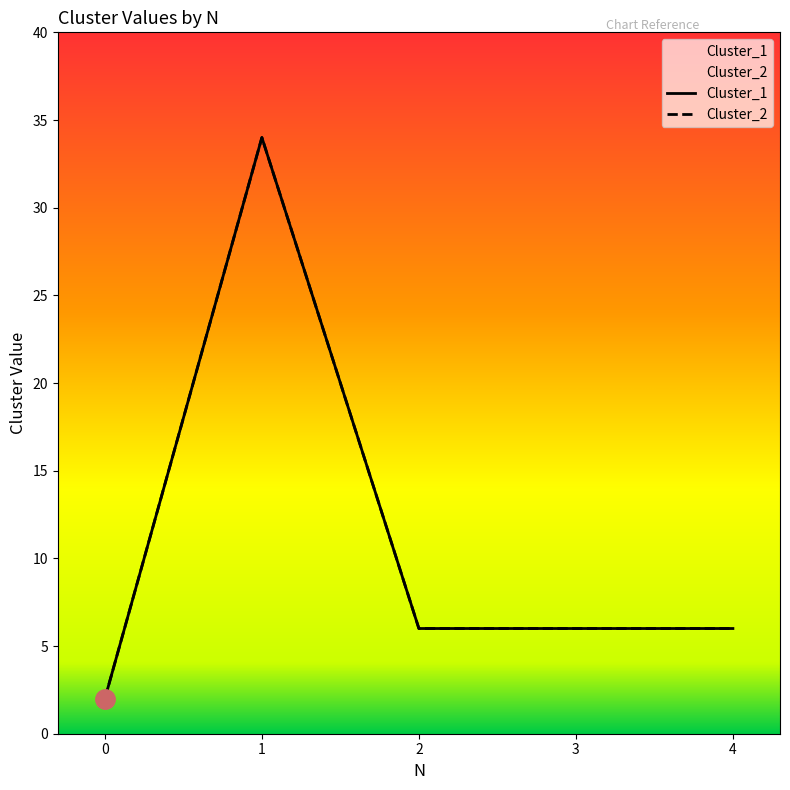

What is the value of the Cluster_1 point at the 5th from the left?

6